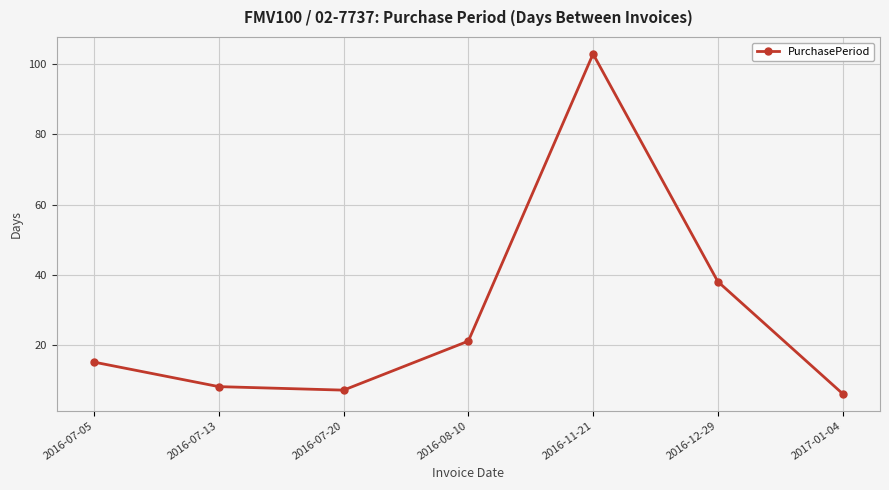

Is it true that the value at 2016-07-13 is 12?

False